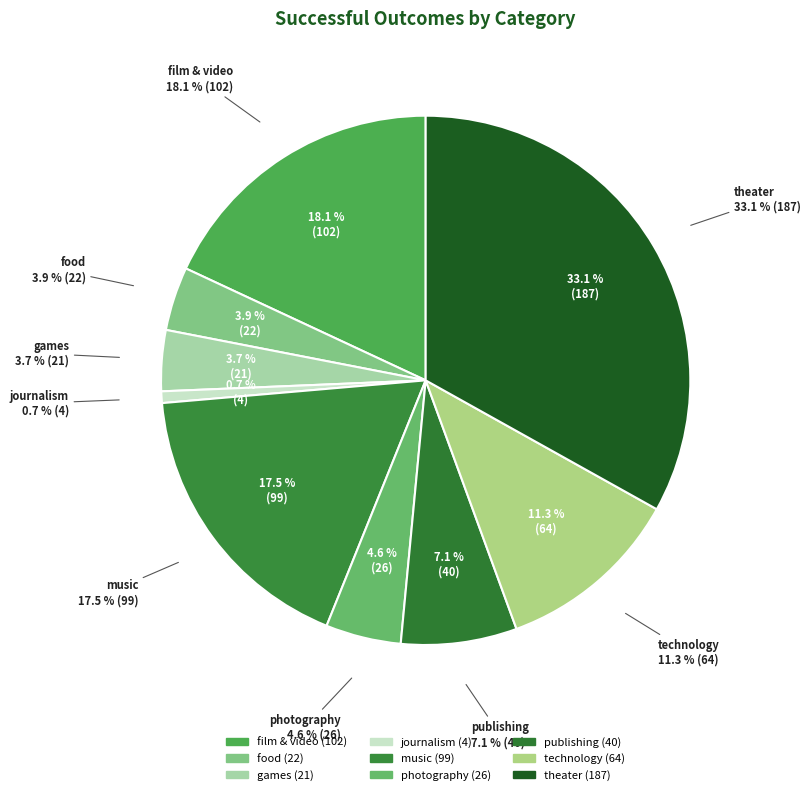

What is the largest slice in the pie chart?

theater